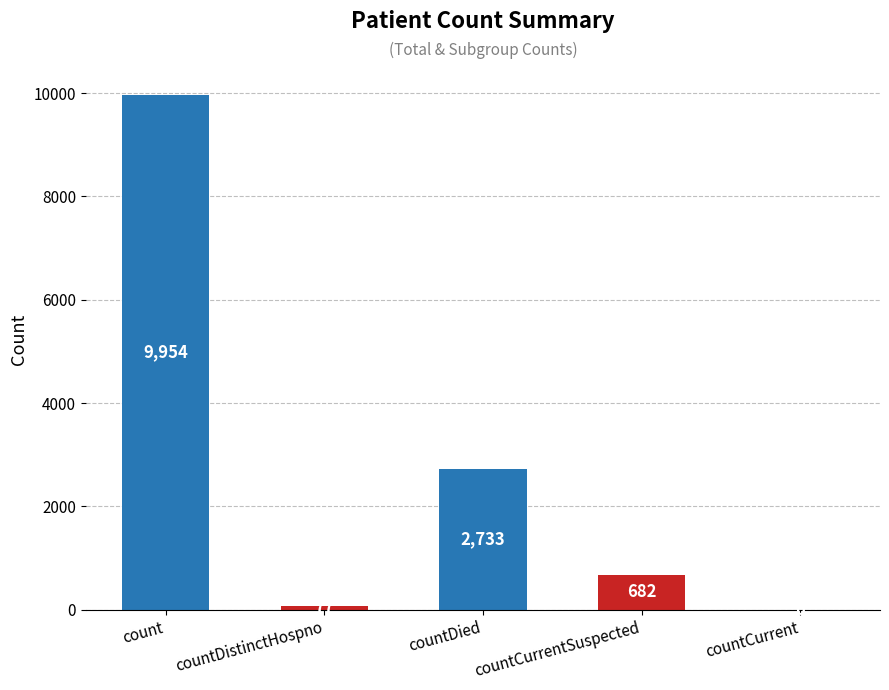

Where does the data first go above 682?

count